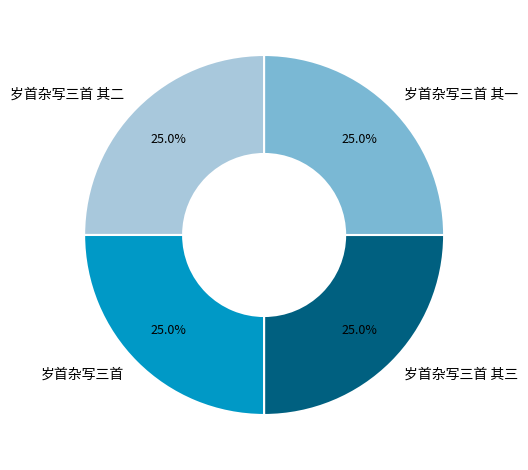

How much of the chart is everything except 岁首杂写三首?

75.0%